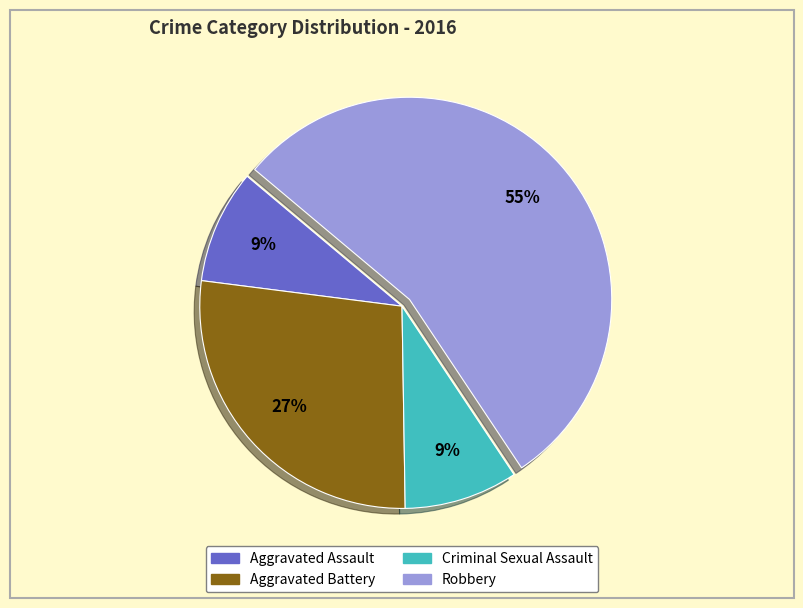

What percentage is the Criminal Sexual Assault slice, to the nearest percent?

9%